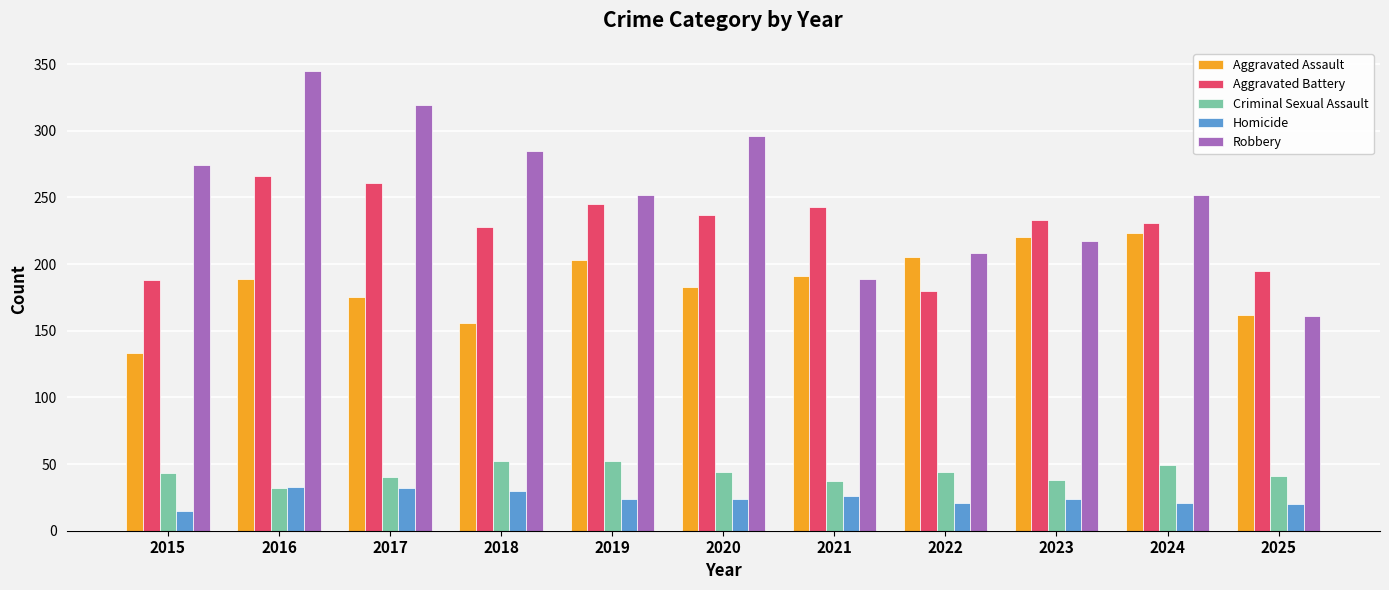

List the series in order of their peak value, lowest first.

Homicide, Criminal Sexual Assault, Aggravated Assault, Aggravated Battery, Robbery